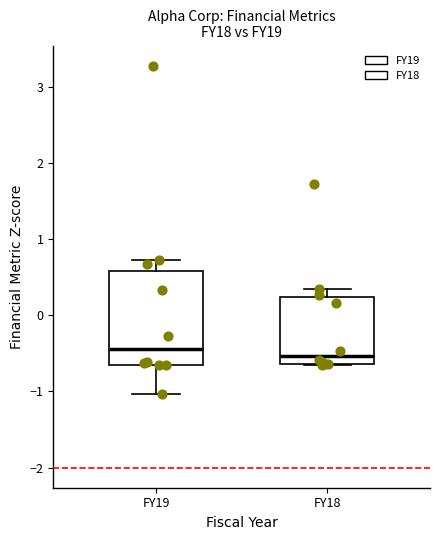

Reading left to right, transcribe this box plot: for each box, give where its median line is, the range the box spans, and where its two whiskers end, as read against the y-axis. The values are not printed on the chart, so give them approximately, as read against the axis.

FY19: median -0.4, box -0.6 to 0.6, whiskers -1.0 to 0.7
FY18: median -0.5, box -0.6 to 0.2, whiskers -0.7 to 0.4